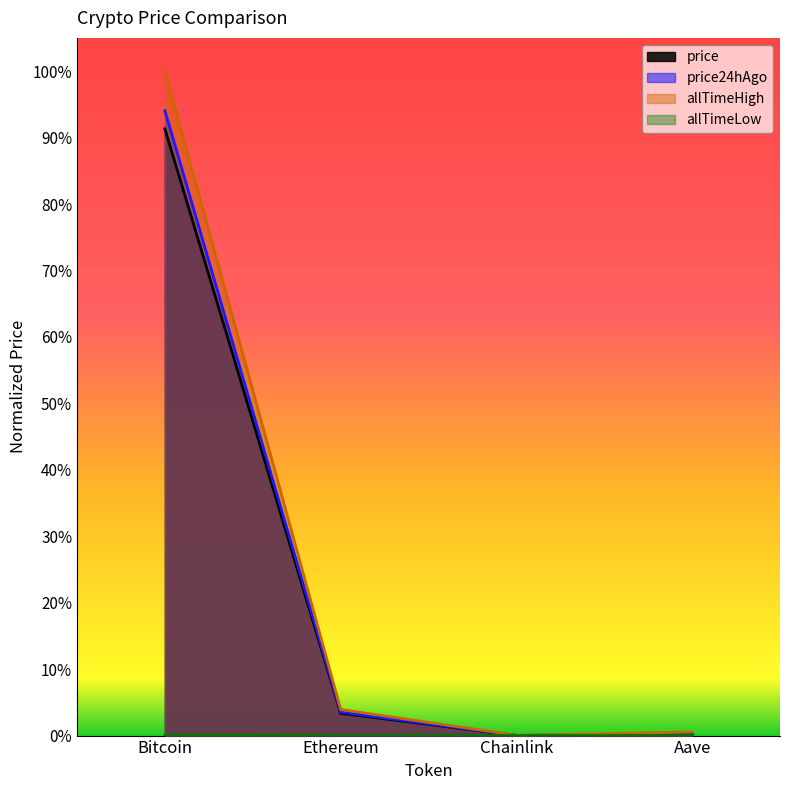

The value of price24hAgo at Aave is 0.0. True or false?

False